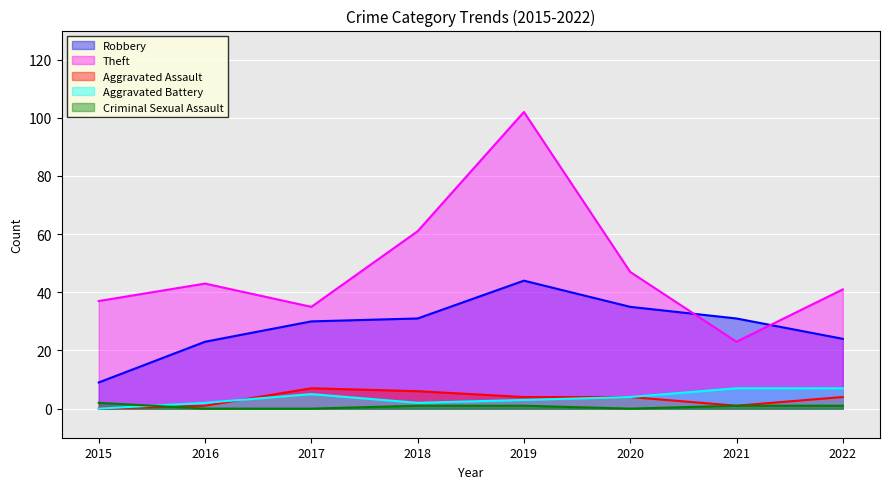

Between 2015 and 2016, which series saw the biggest shift?

Robbery